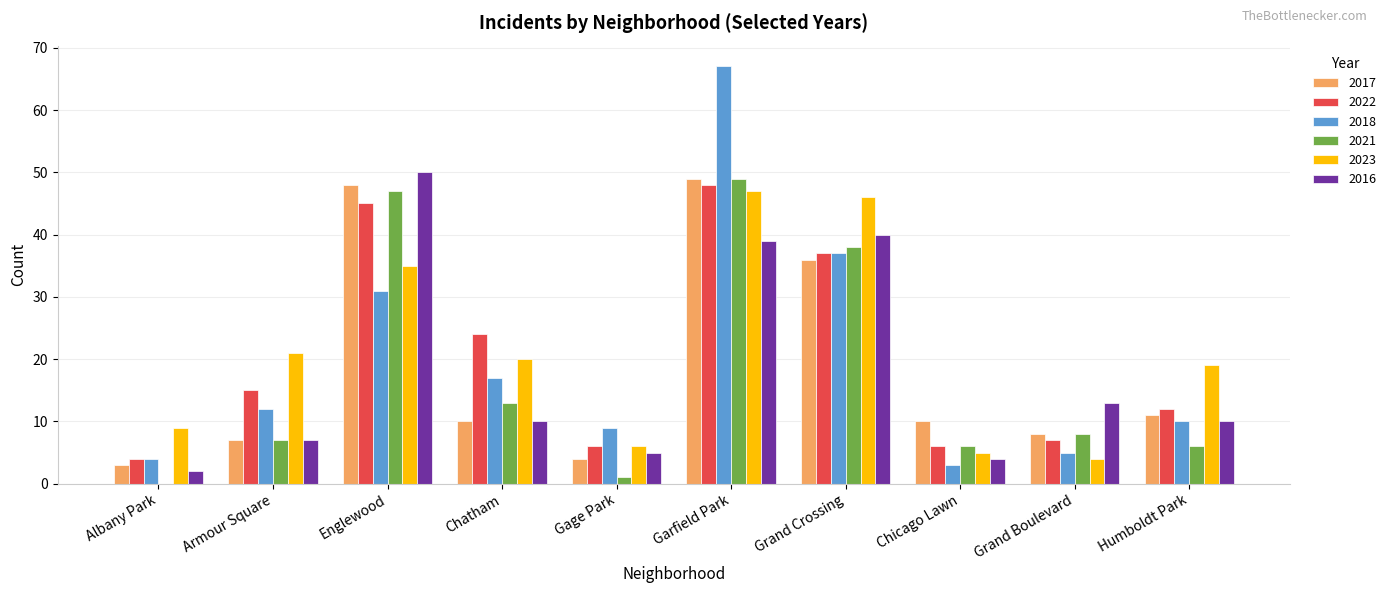

What is the maximum value for 2017?

49